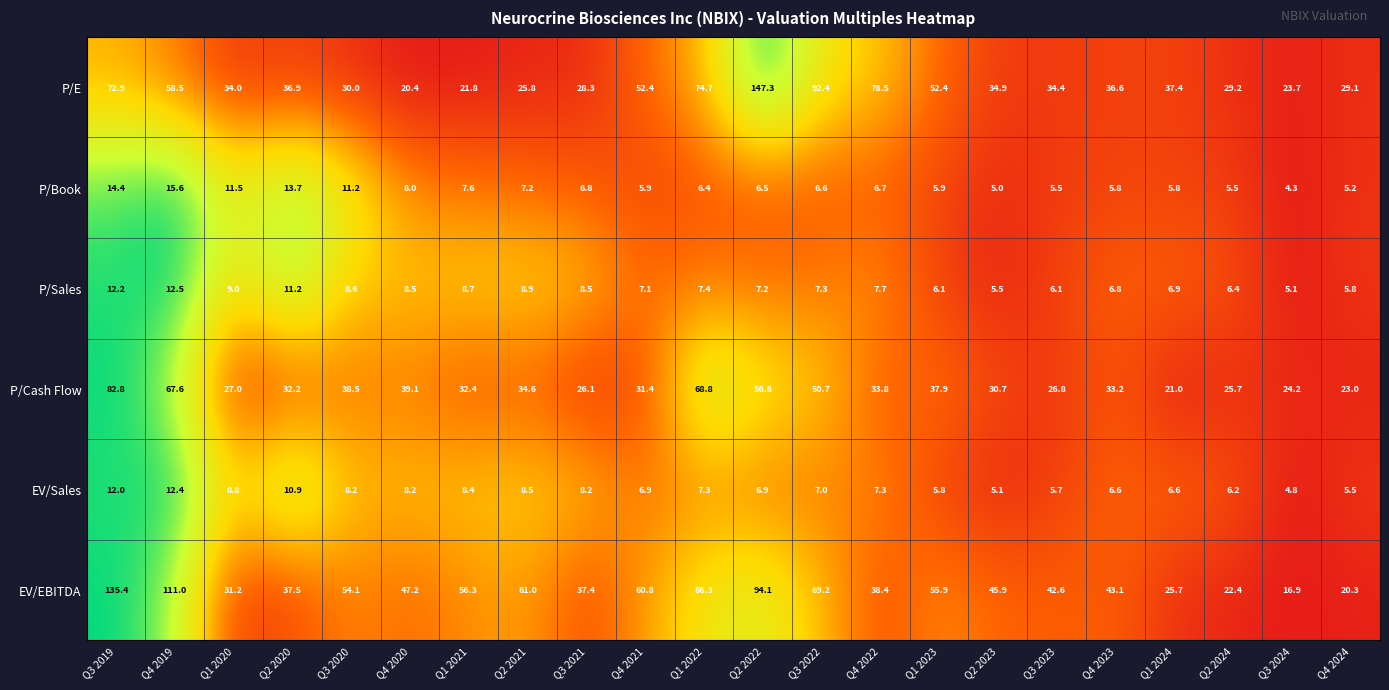

What value does the P/Sales series have at Q4 2024?

5.8